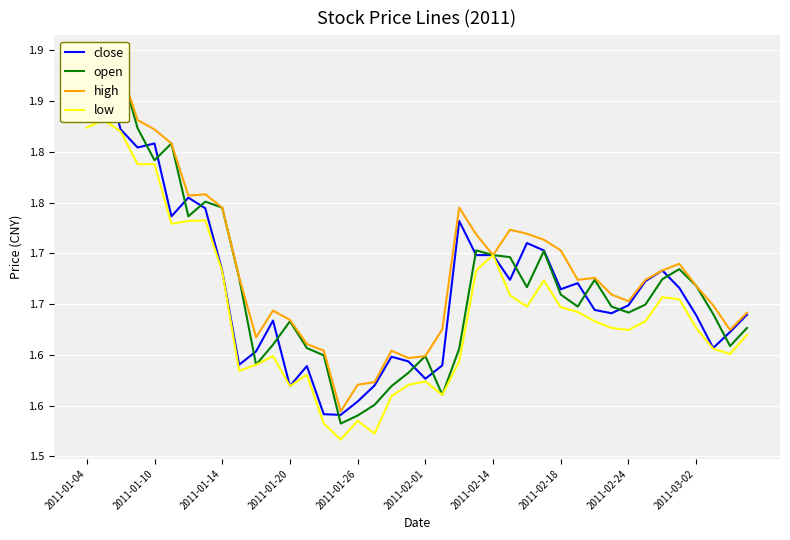

Is it true that low equals 2.2 at 13?

False